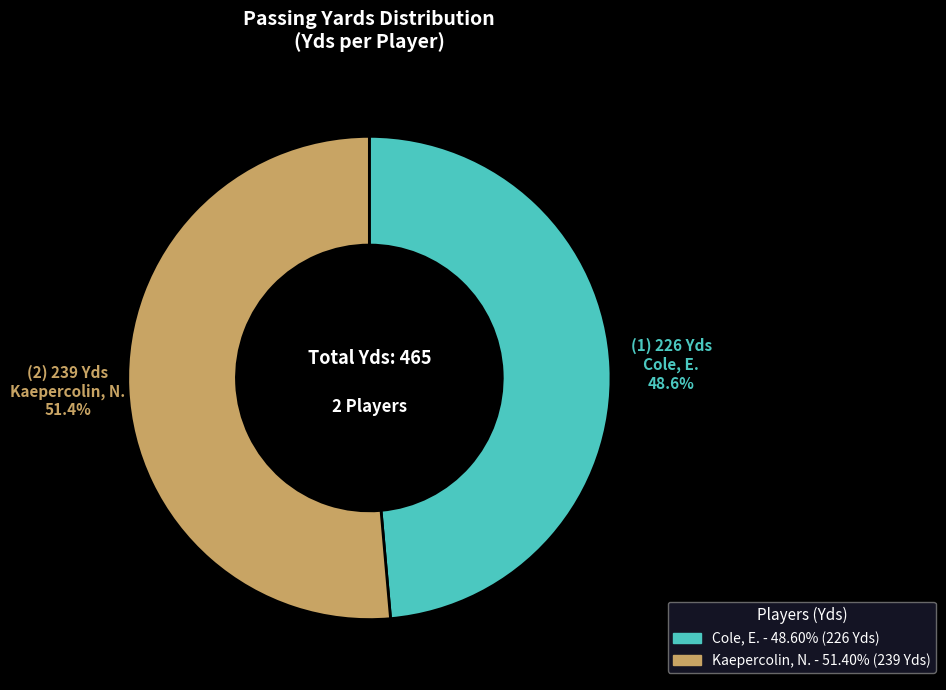

What portion of the pie excludes Cole, E.?

51.4%